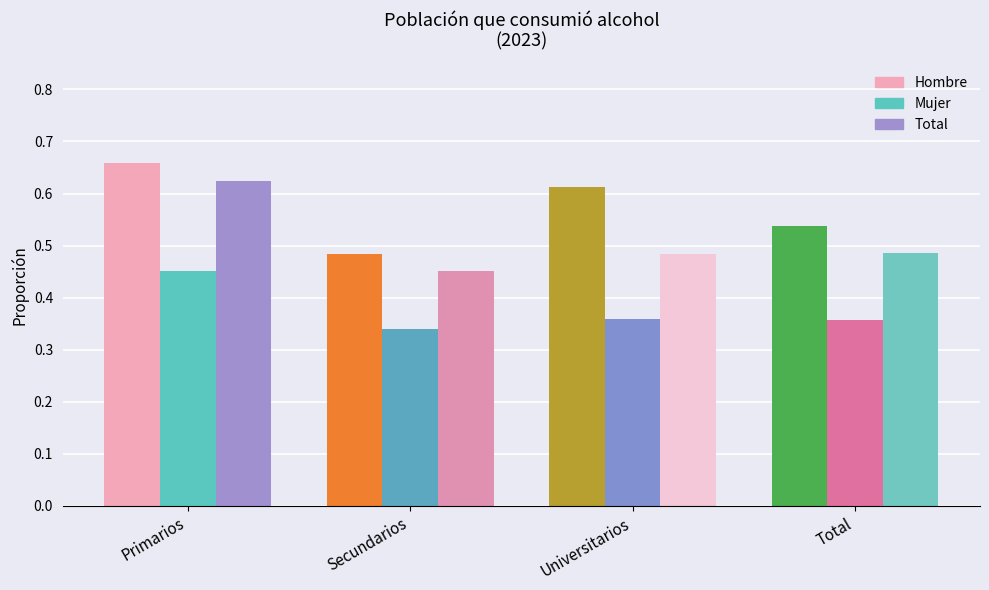

What is the value of the Mujer bar at the 1st from the left?

0.5